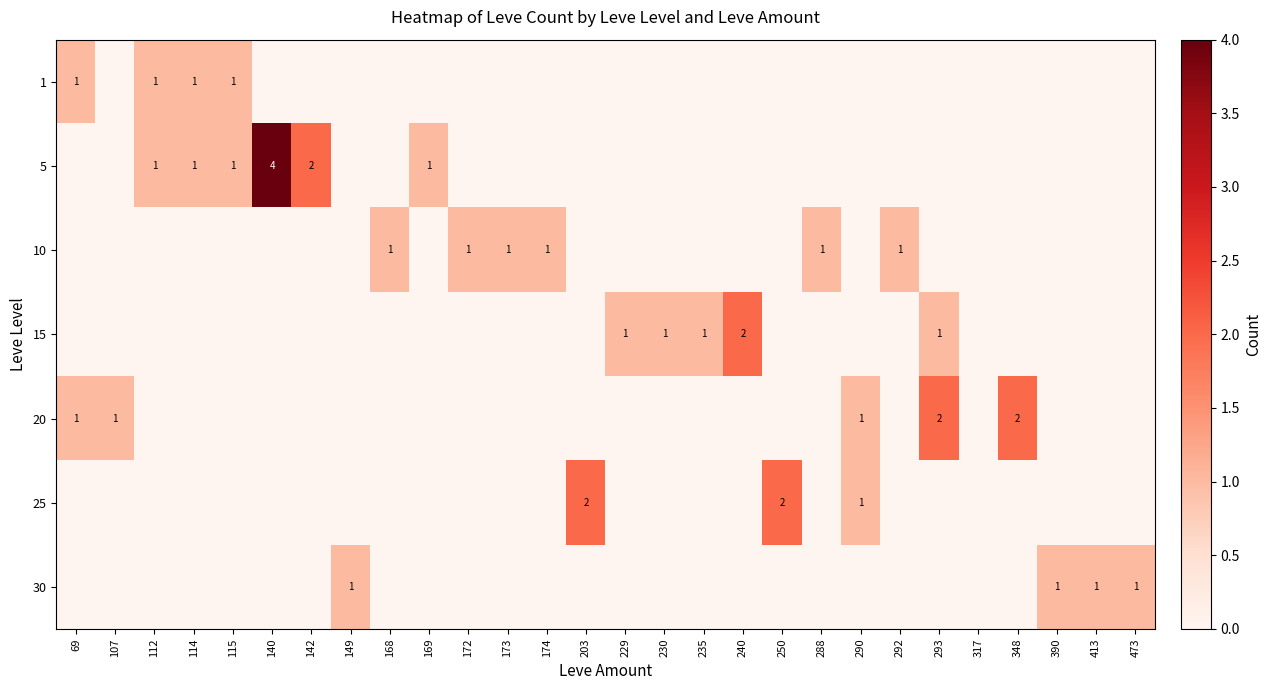

At which label does 5 reach its minimum?

69